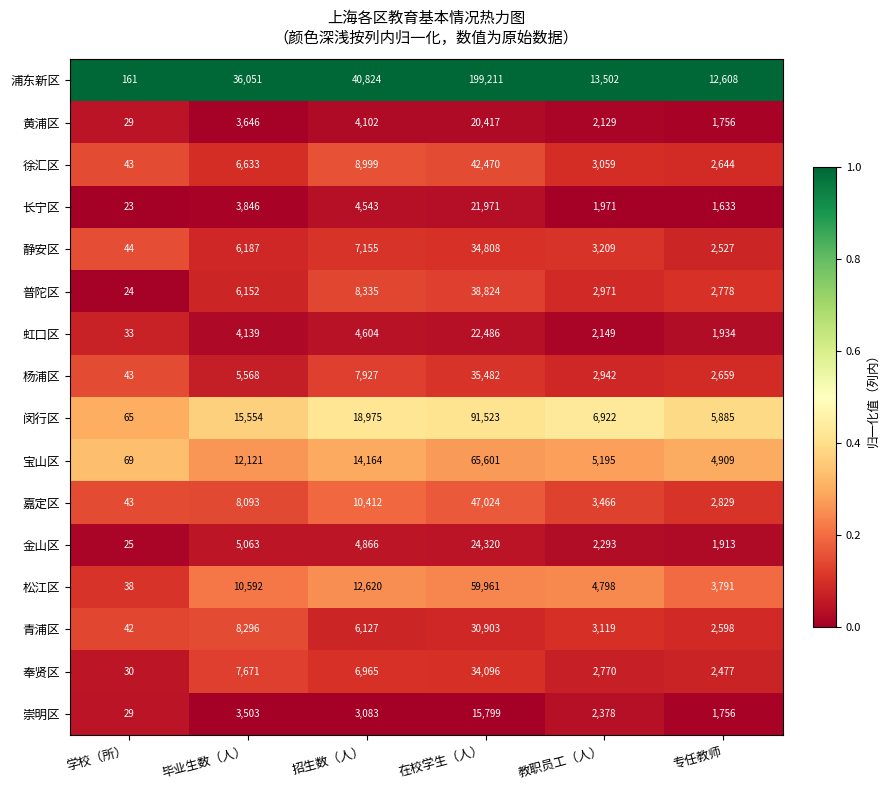

Rank the categories by 奉贤区 value from highest to lowest.

在校学生（人）, 毕业生数（人）, 招生数（人）, 教职员工（人）, 专任教师, 学校（所）